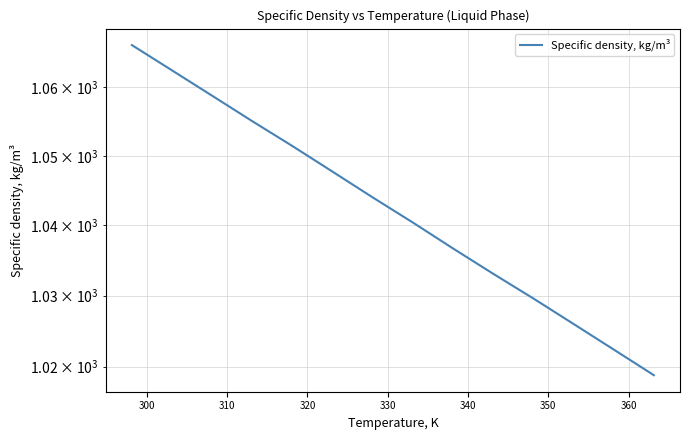

Is this an area chart (filled region under the line)?

No